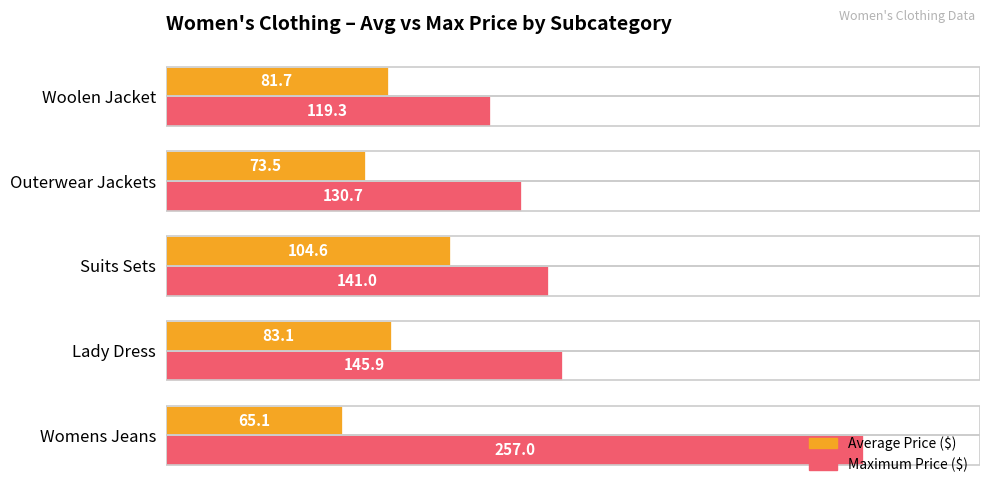

At how many categories does at least one series exceed 126?

4